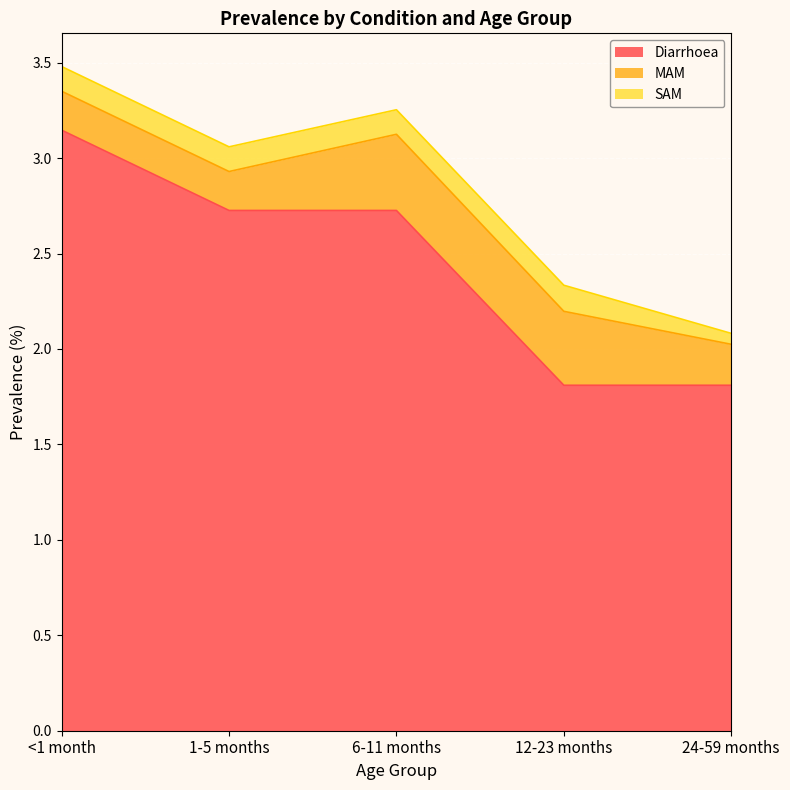

True or false: MAM has more than 0 points higher than both neighbors.

True